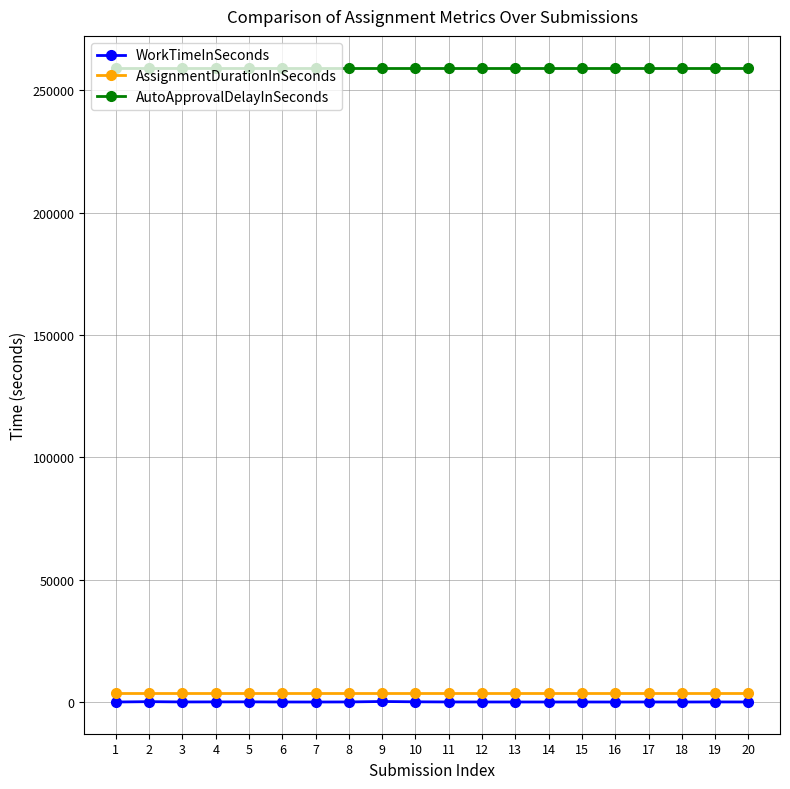

What is the average value of the AssignmentDurationInSeconds series?

3600